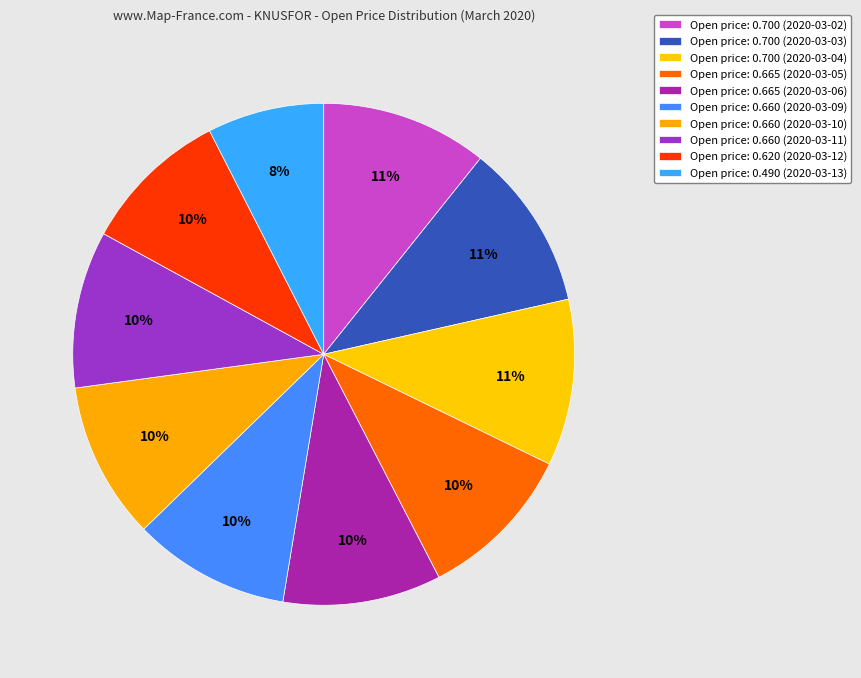

Count the number of slices in the pie.

10